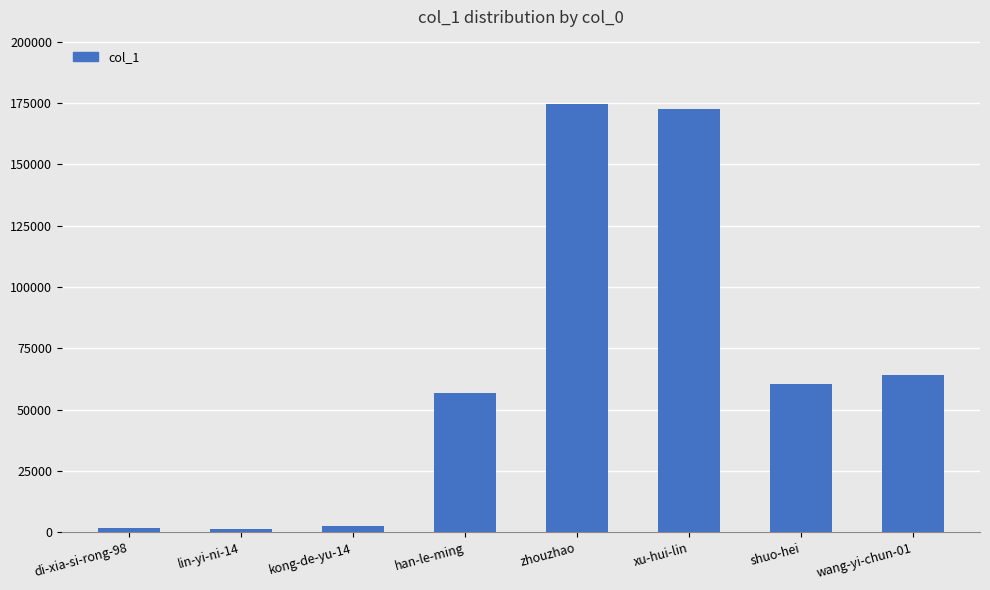

What is the sum of all values?

534457